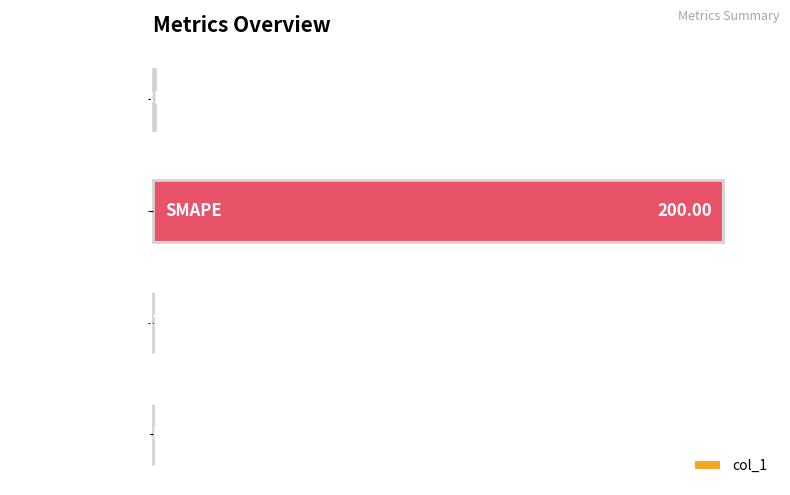

At which label is the value closest to 100?

MSE